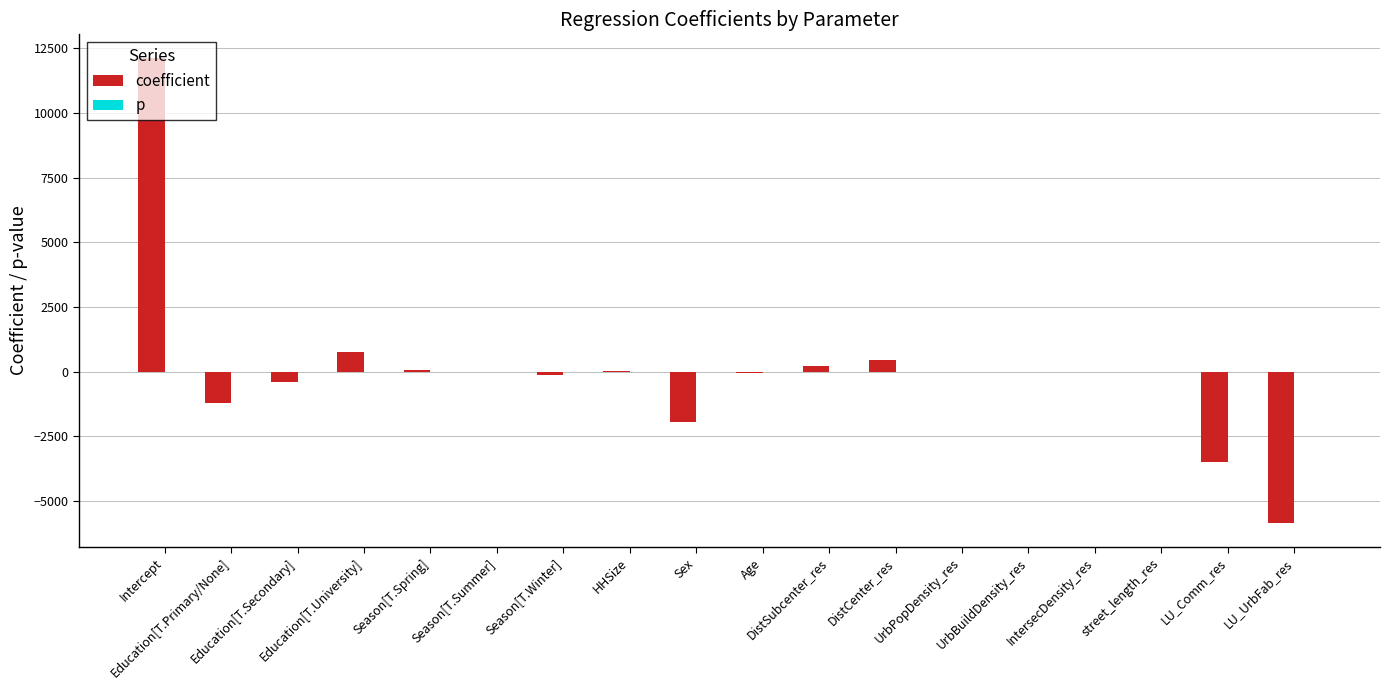

What is the maximum value for coefficient?

12139.0